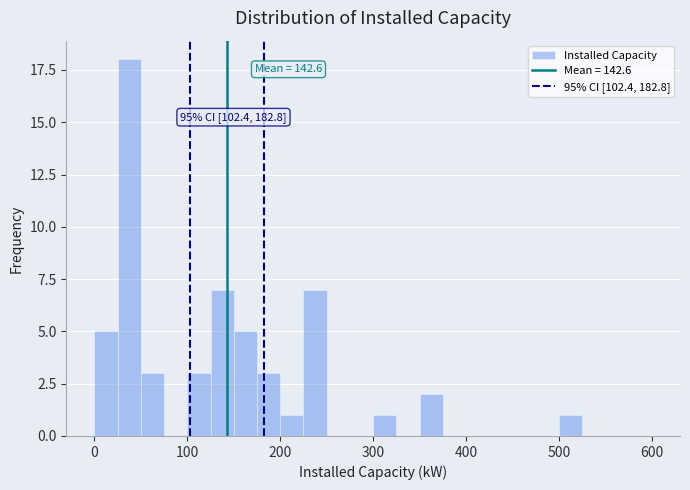

Read against the x-axis, roughly where is the centre of the tallest bar?

40